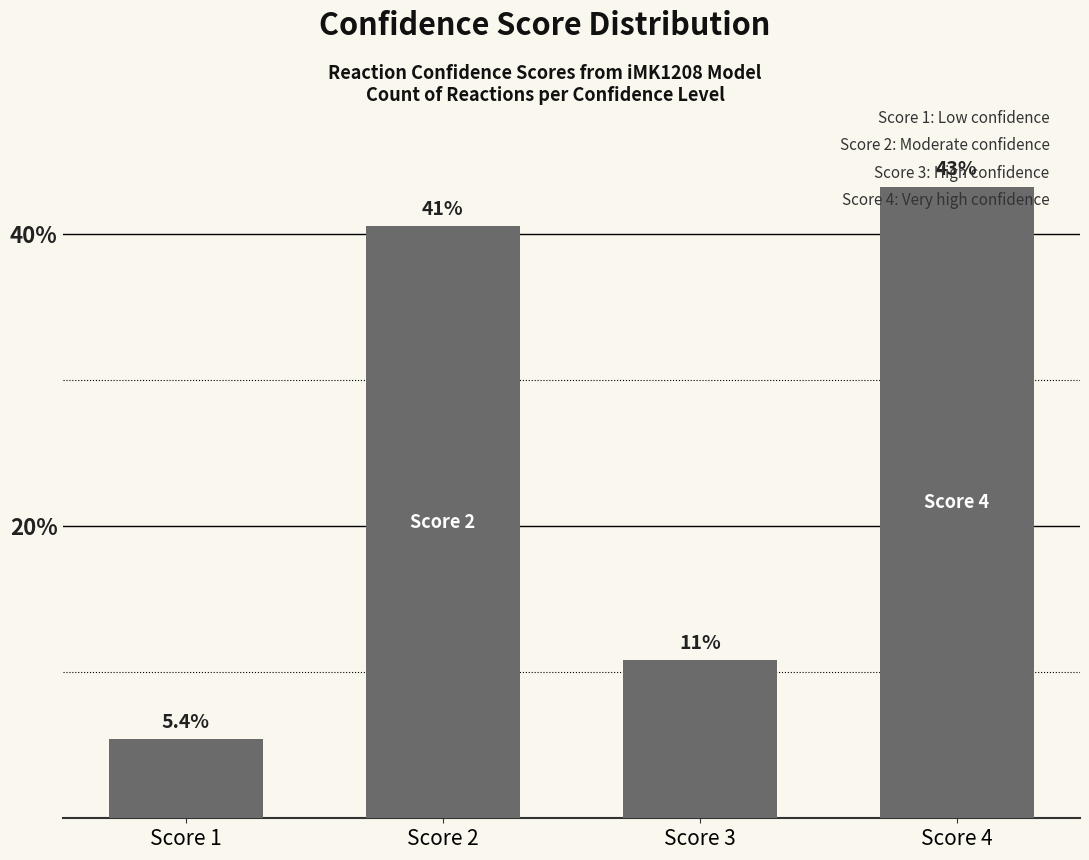

What is the value of the 2nd bar from the left?

40.5